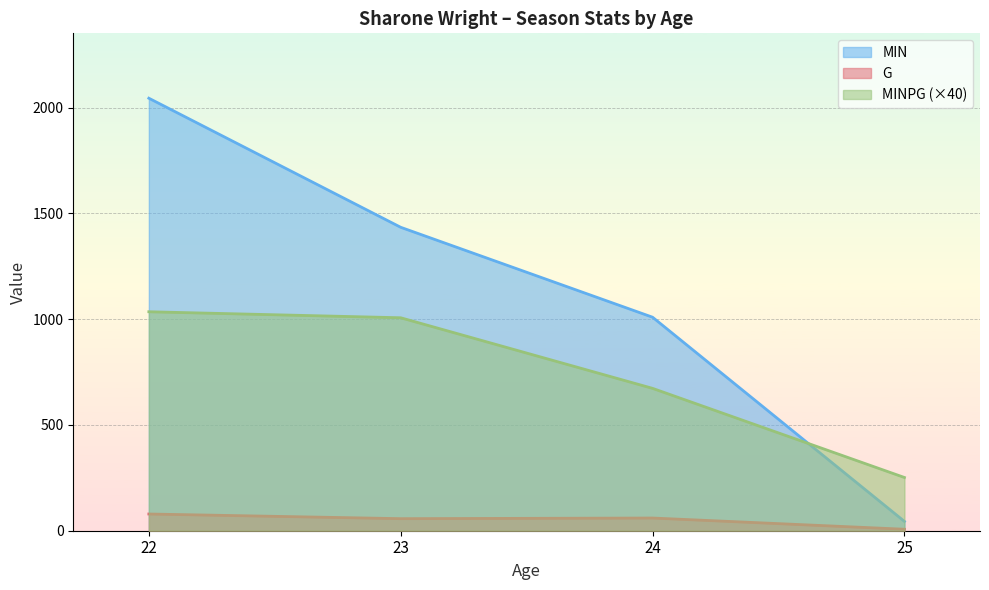

Between 22 and 23, which series saw the biggest shift?

MIN